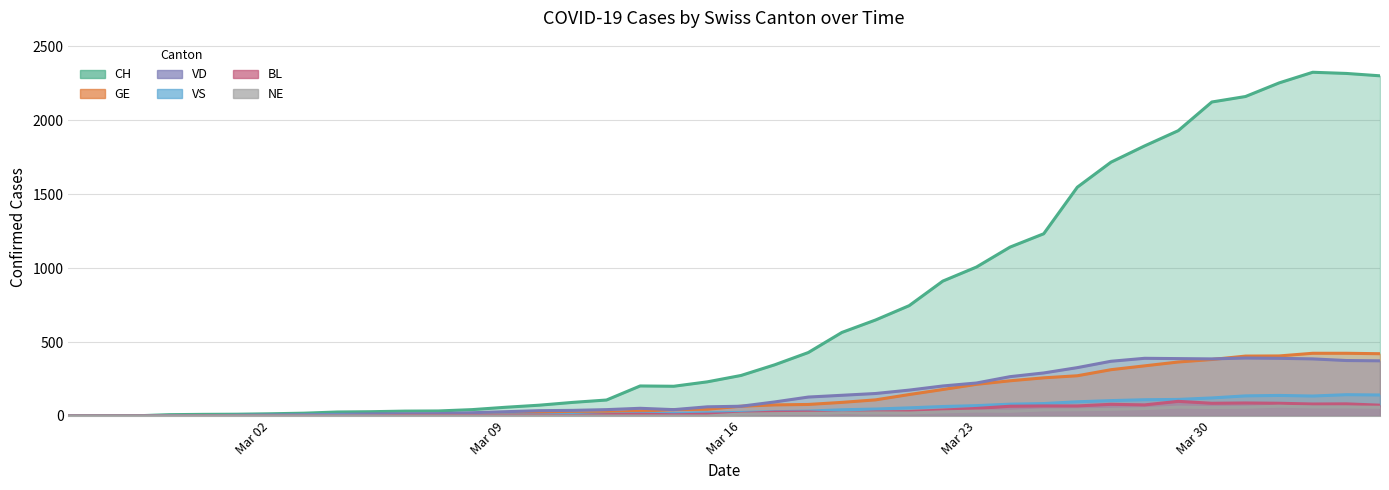

What is the approximate value of GE at 2020-04-02, to the nearest 10?

420